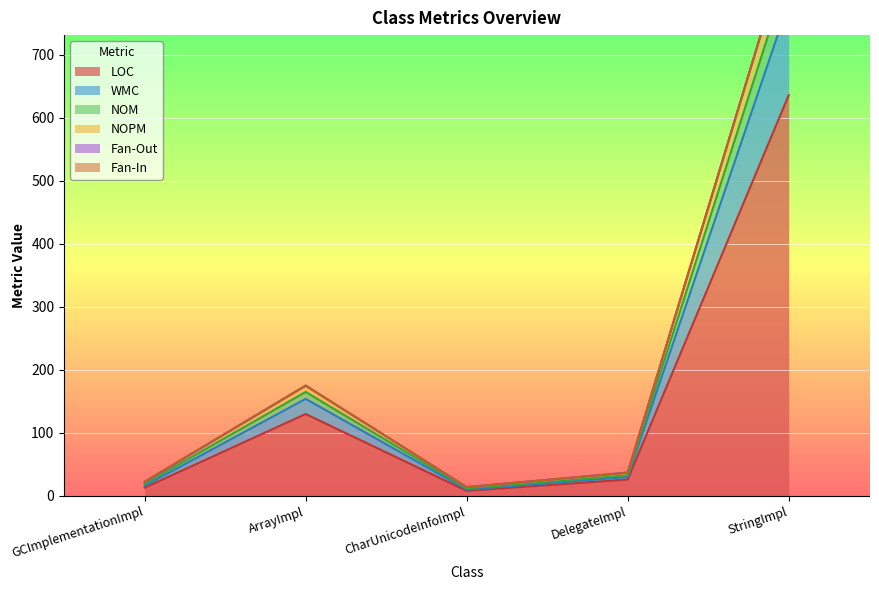

At which category is the sum across all series the highest?

StringImpl